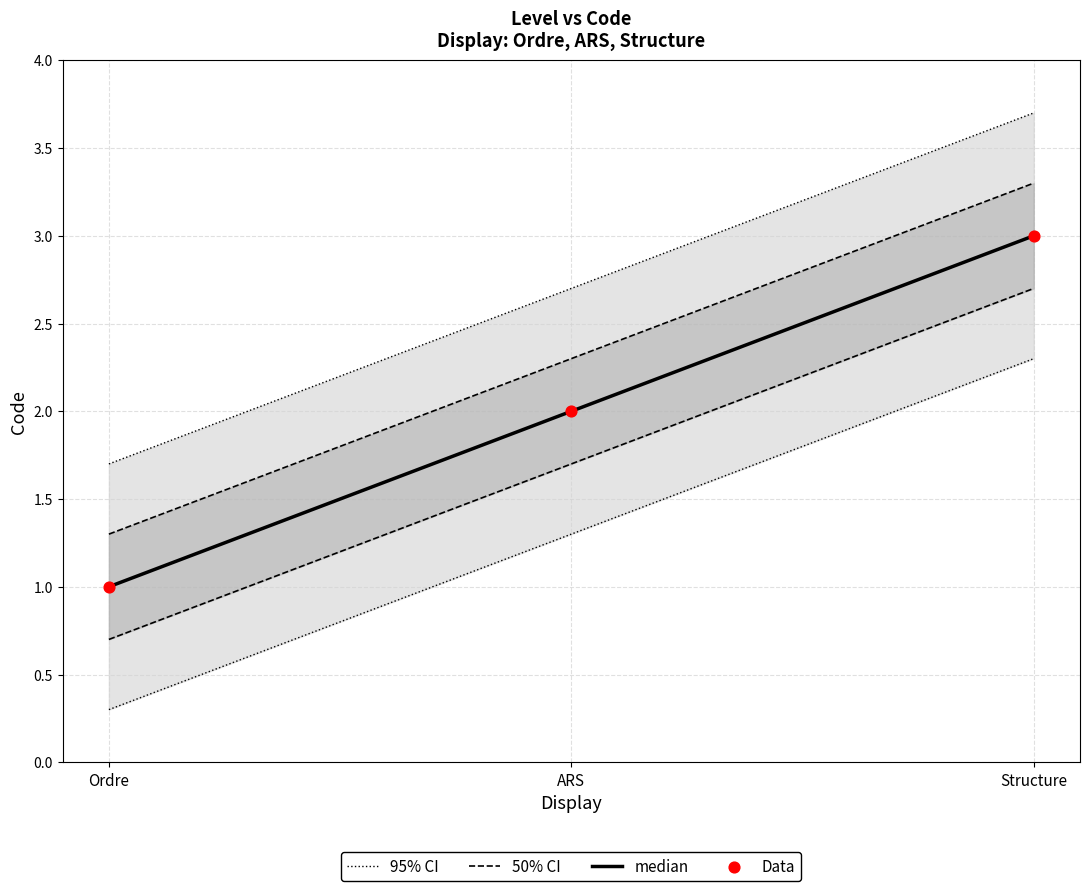

Which series has the largest Y range (max minus min)?

95% CI